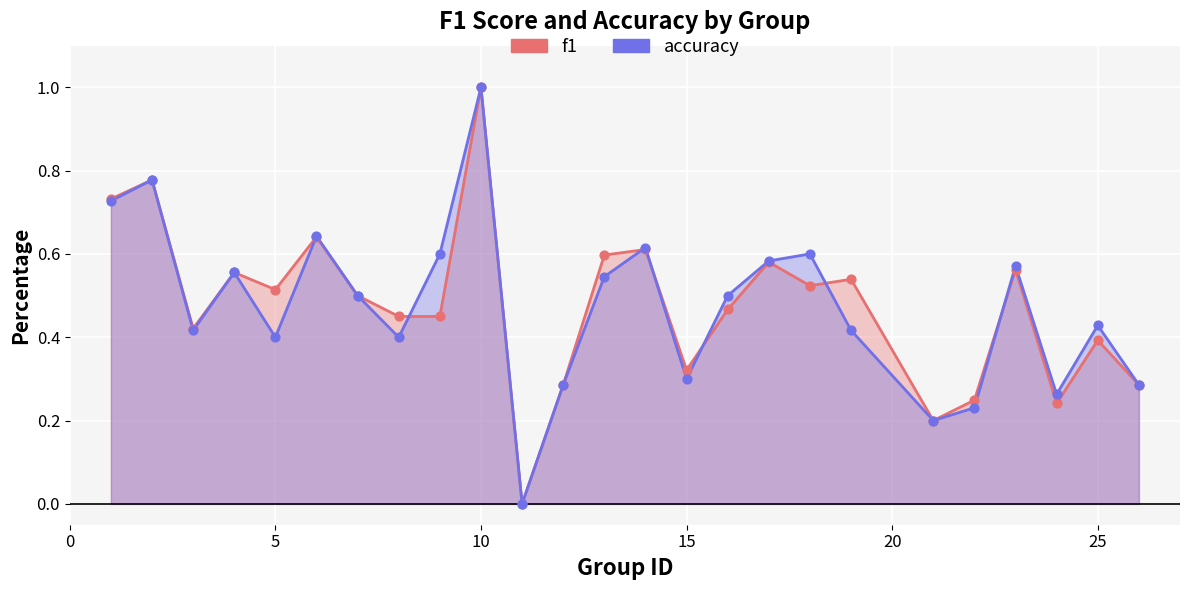

Is the value of accuracy at 23 greater than the value of f1 at 19?

Yes